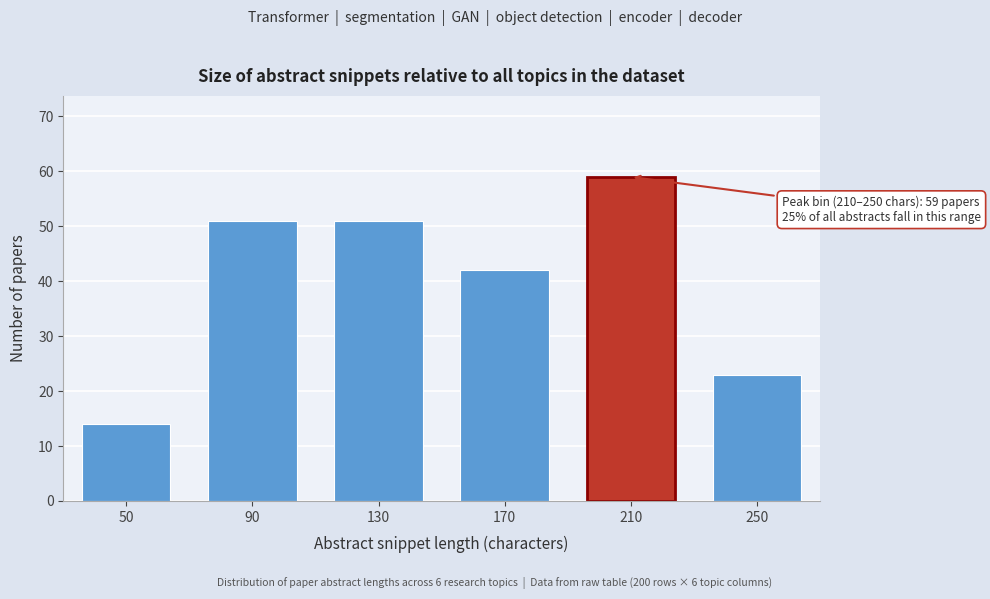

Reading left to right, transcribe all the data shown in this chart.

14	51	51	42	59	23